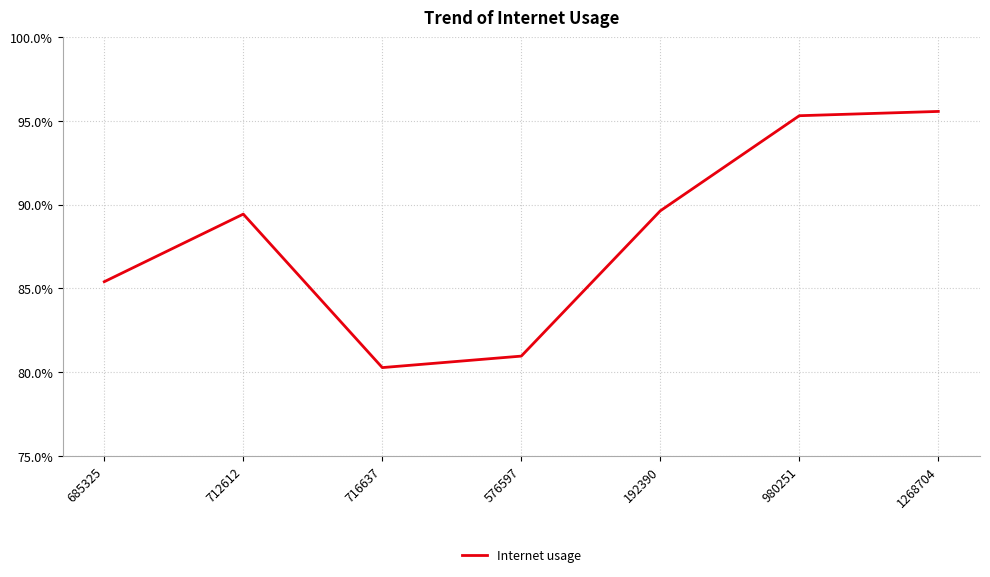

What is the average value?

0.9